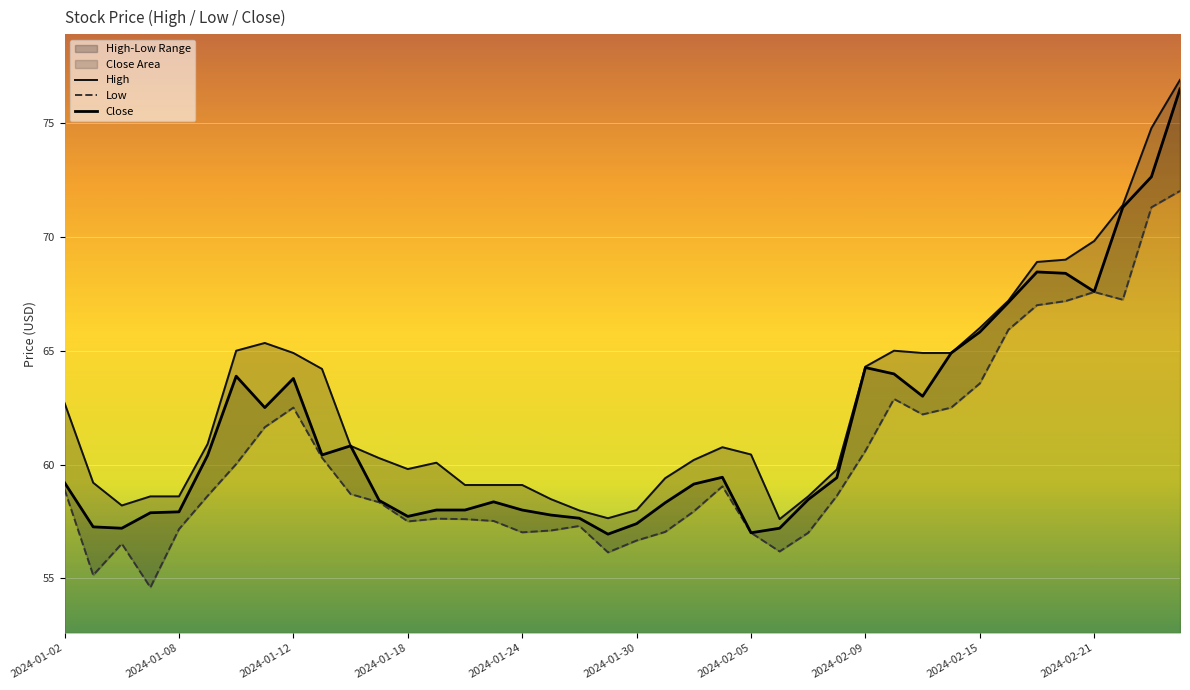

At which label does Close reach its minimum?

2024-01-29